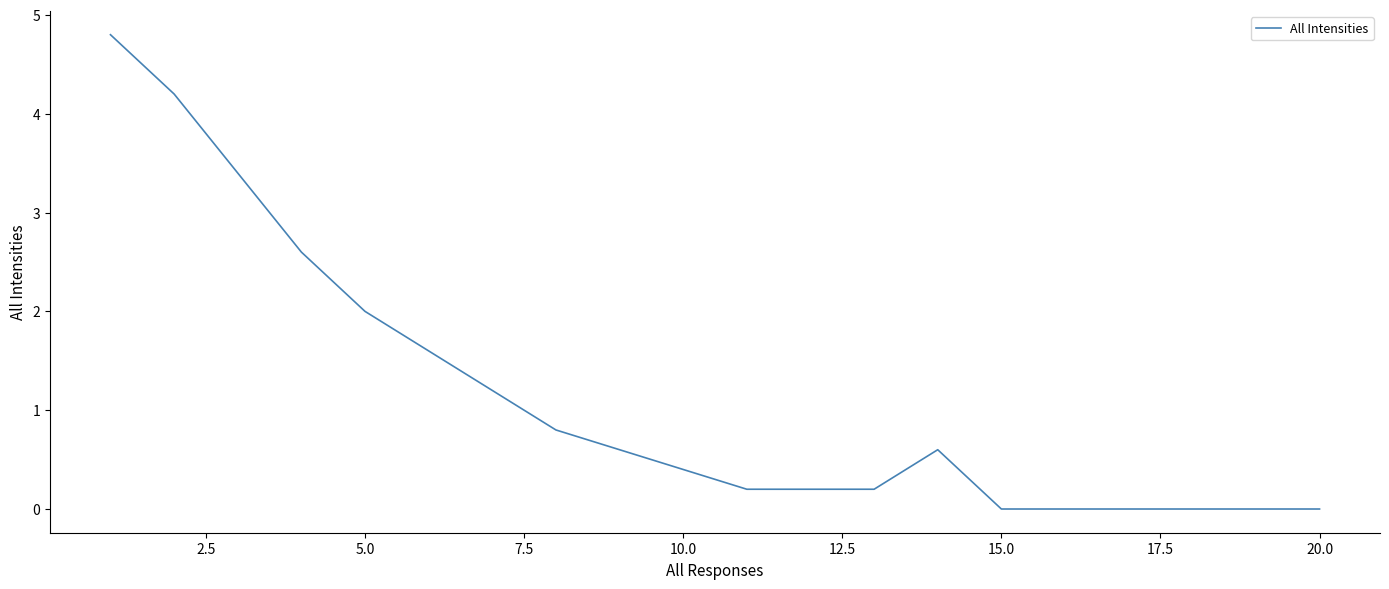

What is the greatest value displayed?

4.8